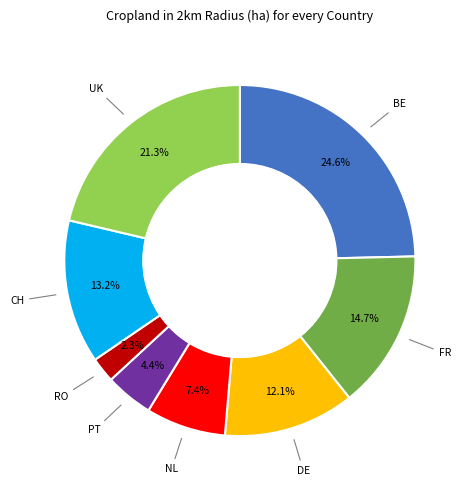

Is there any slice that represents more than half of the pie?

No